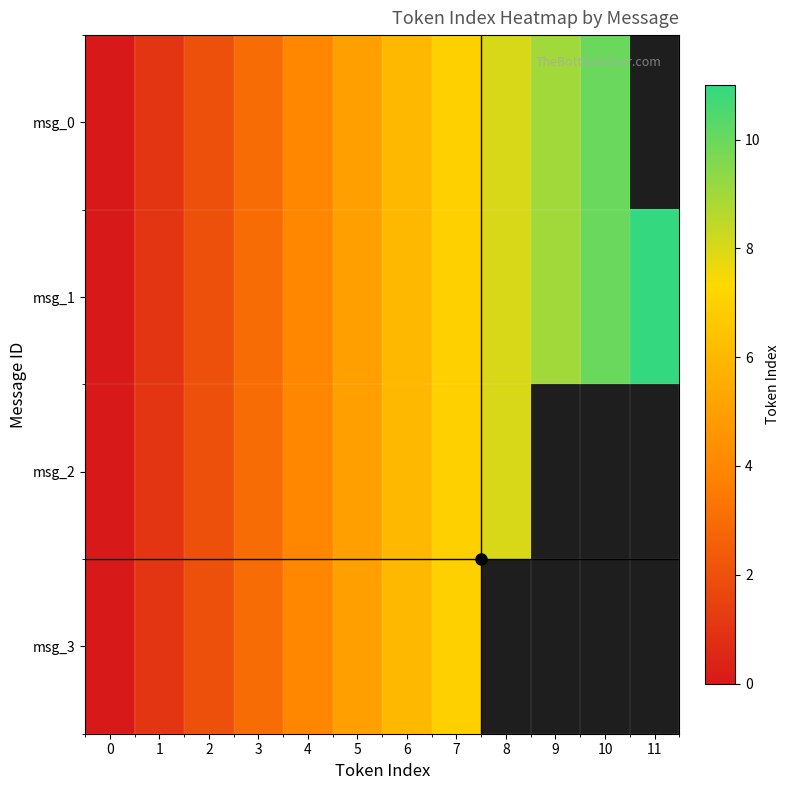

List the series in order of their peak value, lowest first.

msg_3, msg_2, msg_0, msg_1